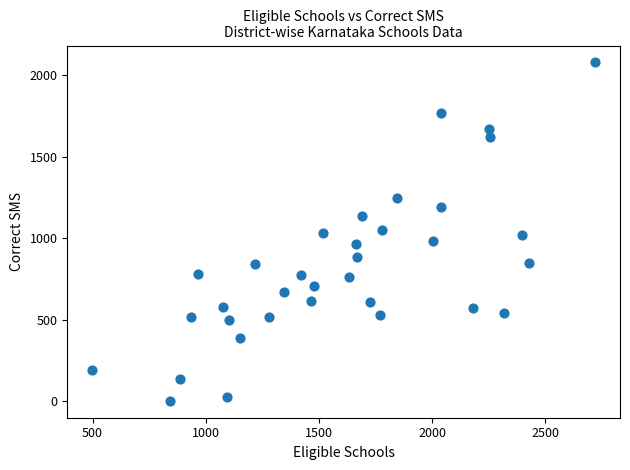

What is the range of X values (max minus min)?

2221